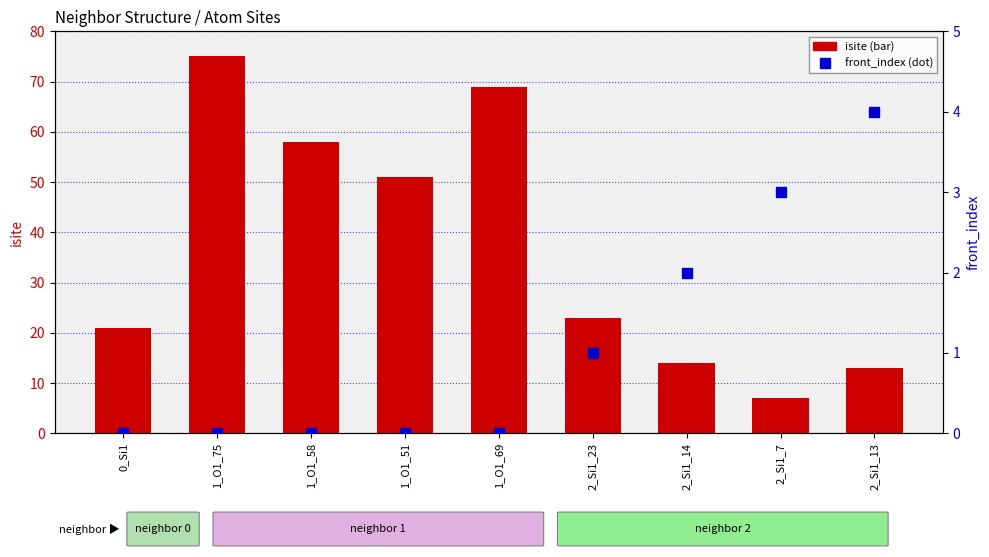

What position from the left is 0_Si1?

1